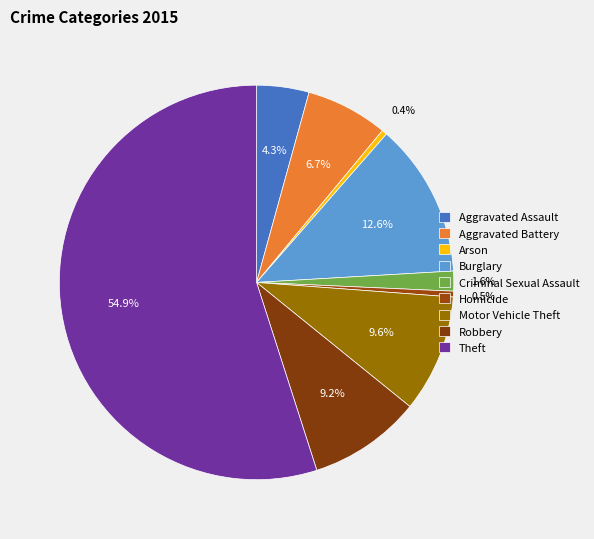

Does Burglary represent more than half of the total?

No